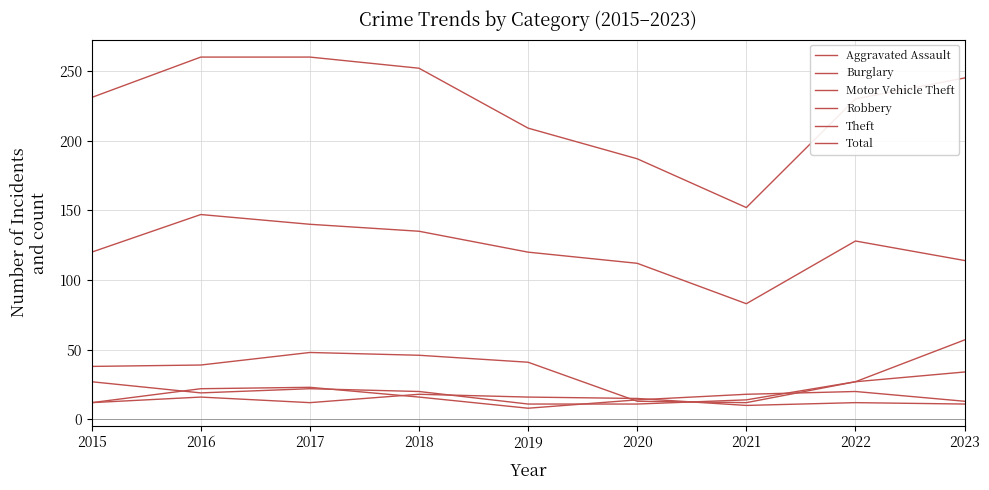

Is it true that Robbery equals 13 at 2023?

True